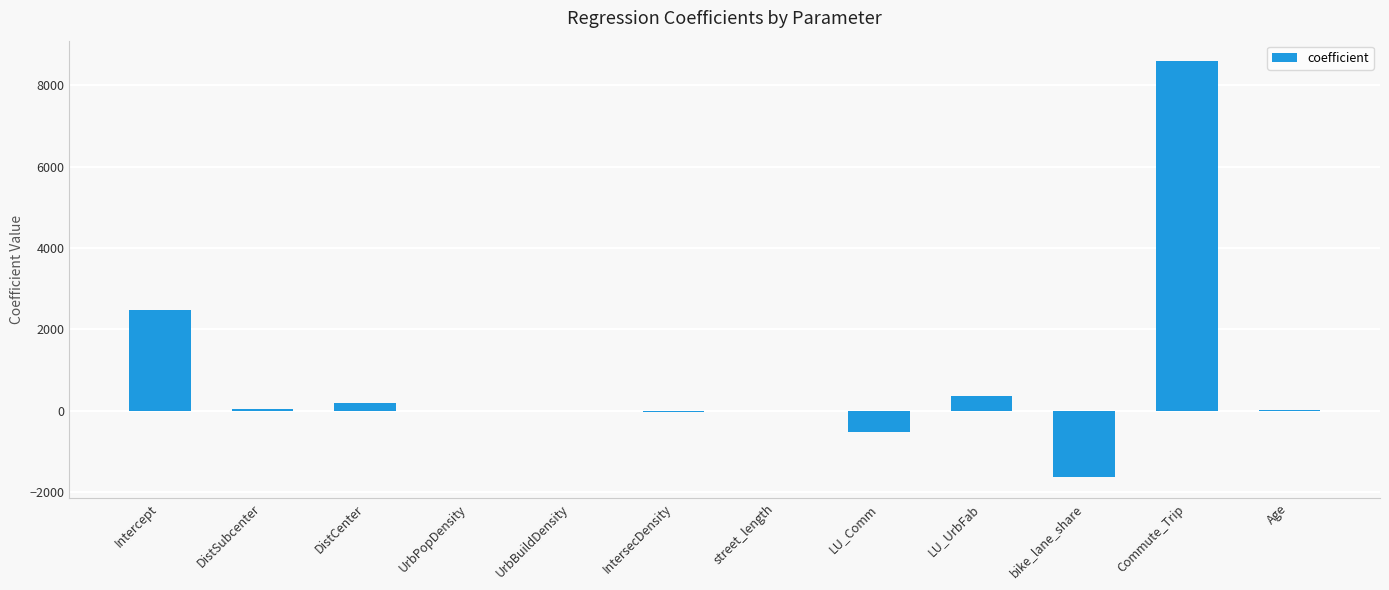

Where is the data nearest to the value 3476?

Intercept